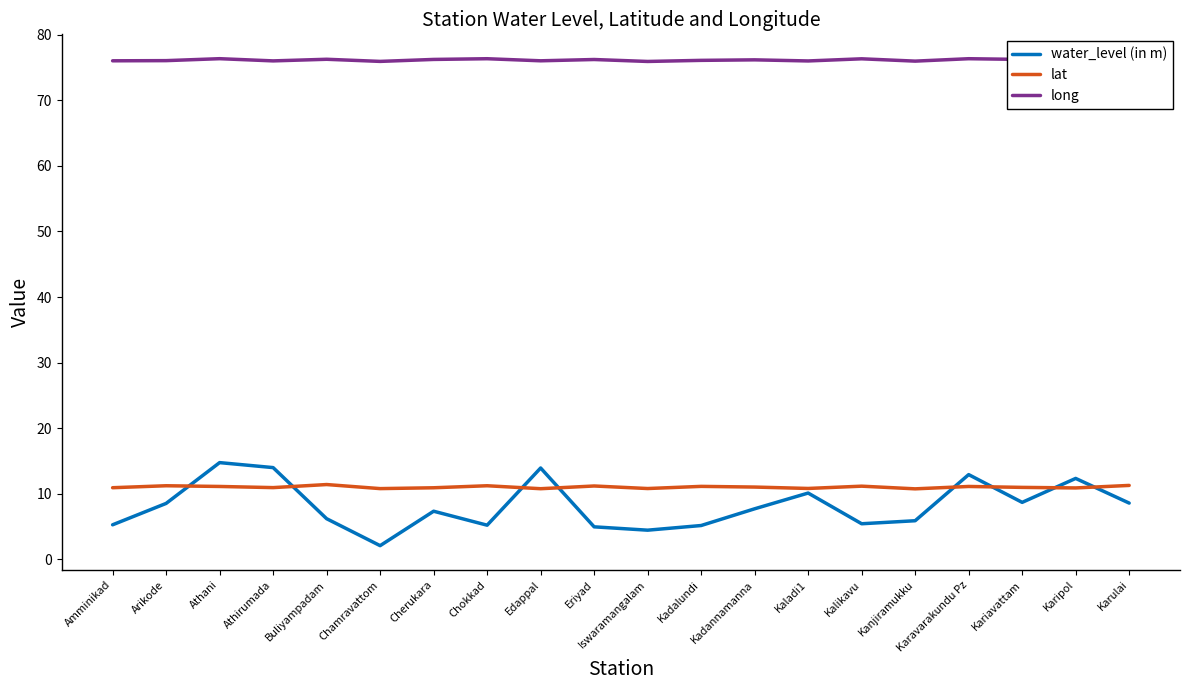

Is this an area chart (filled region under the line)?

No